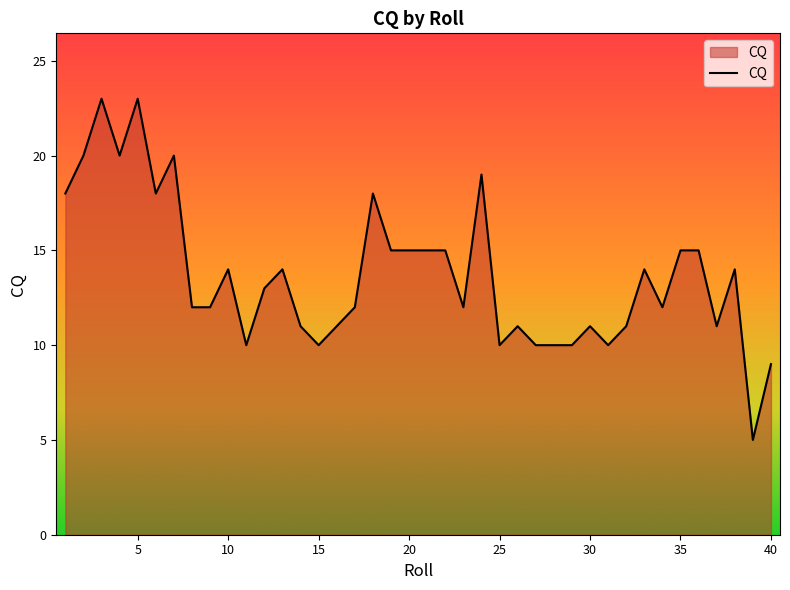

What is the greatest value displayed?

23